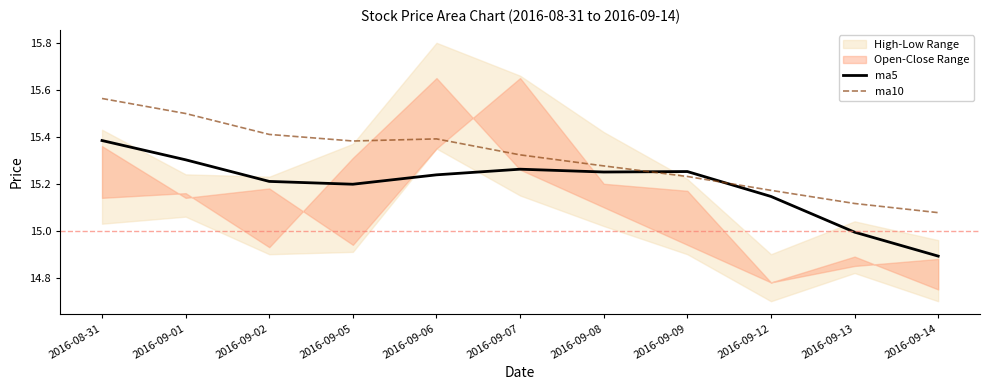

What is the lowest value of the ma5 series?

14.9